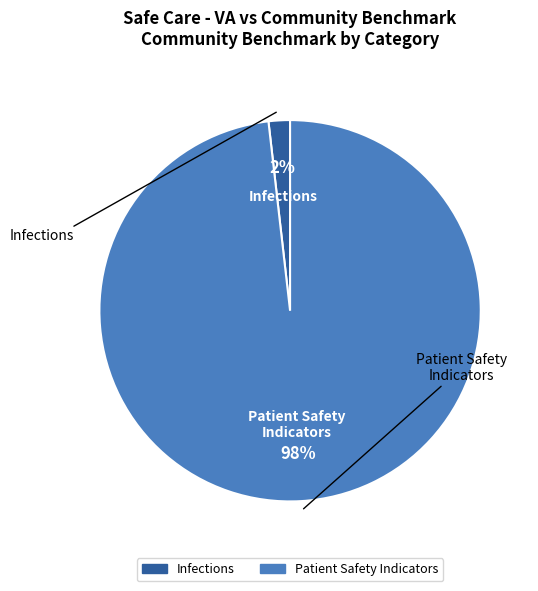

Does any single category account for the majority?

Yes